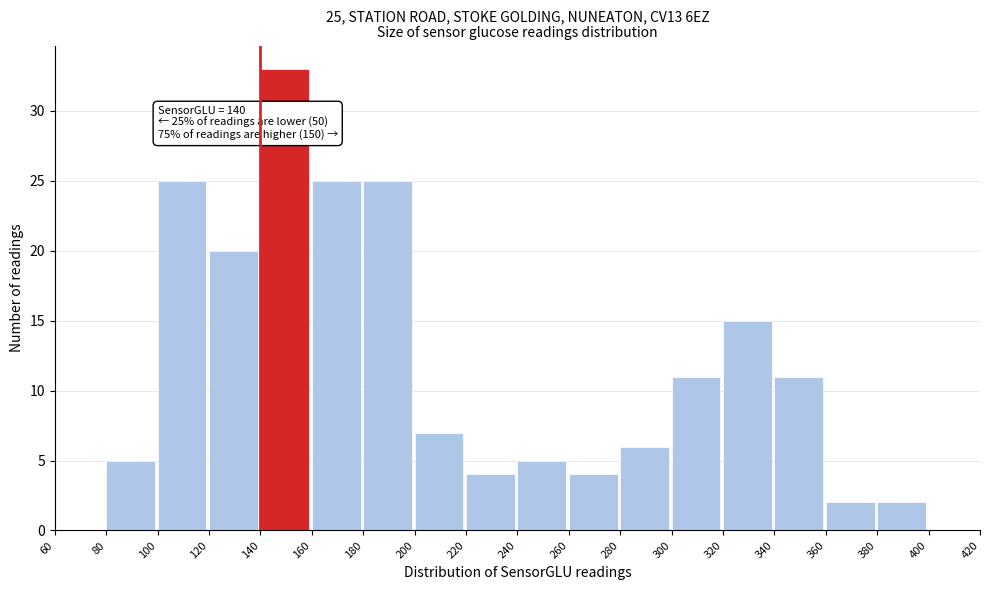

Which range on the x-axis has the tallest bar?

140 to 160